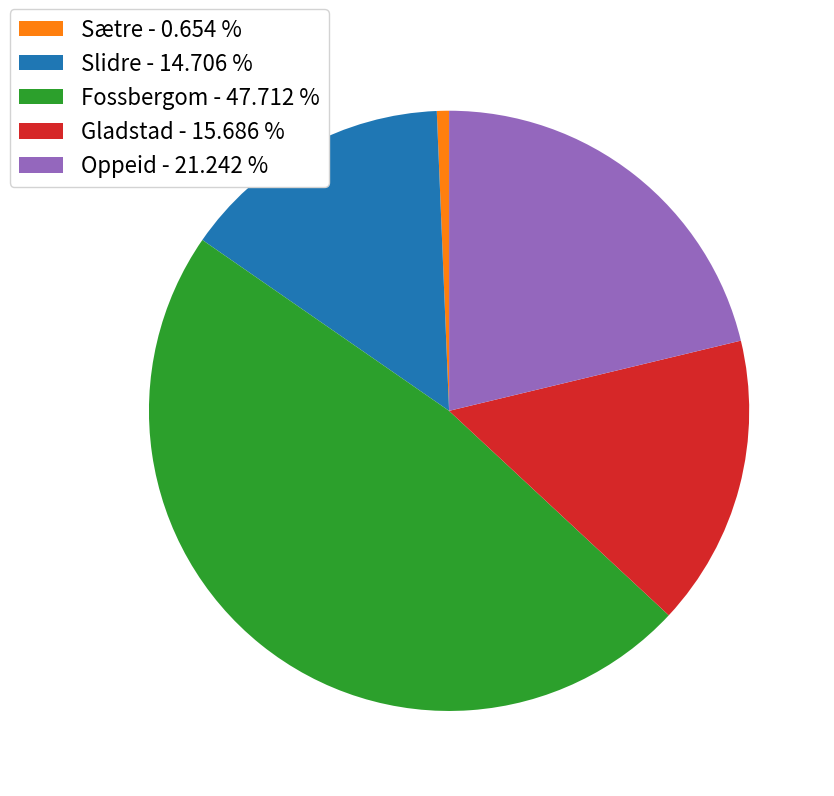

Does any single category account for the majority?

No